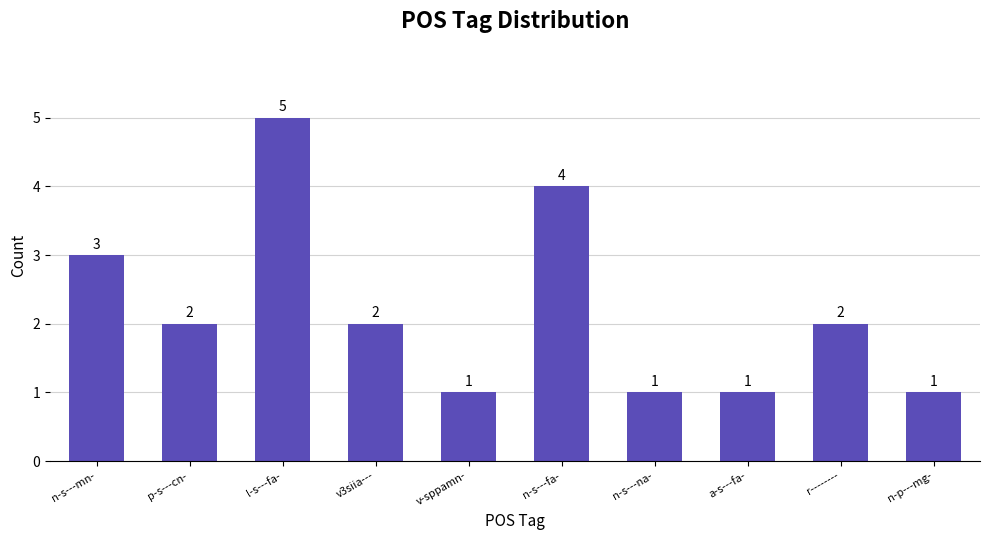

Which category has the highest value across all series?

l-s---fa-